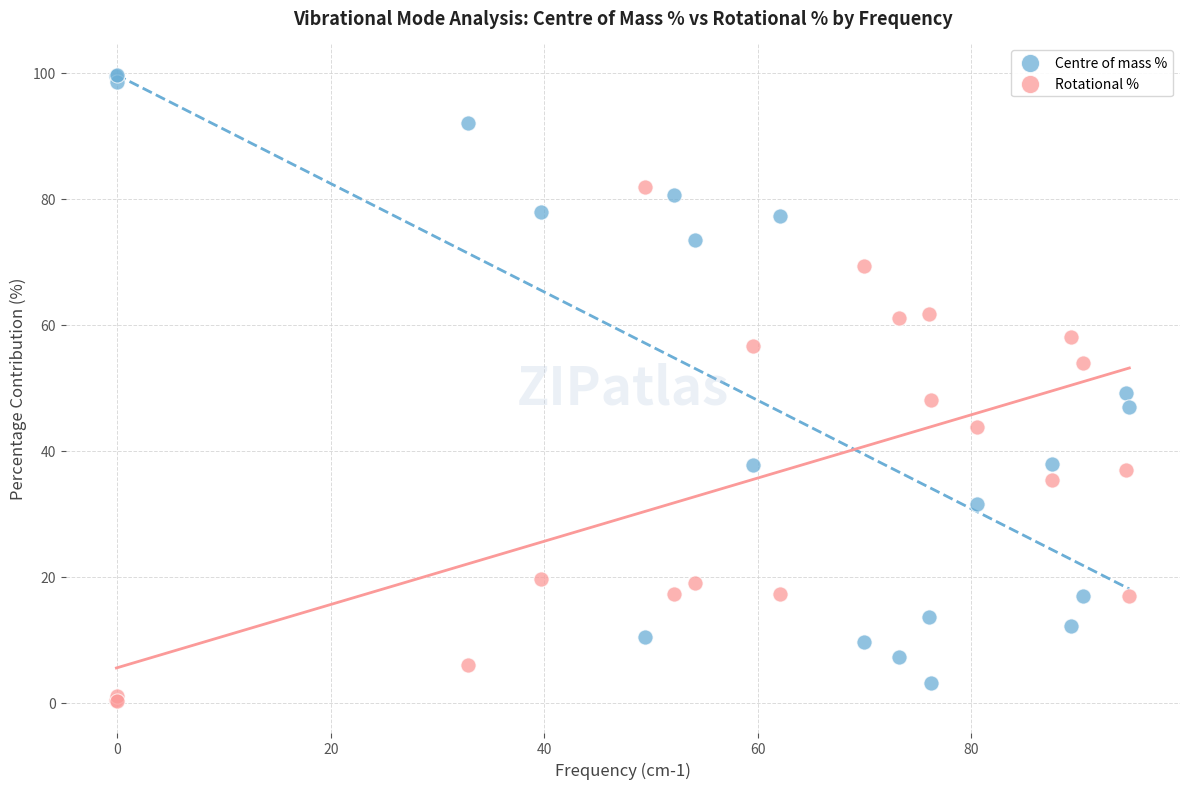

Which series contains the lowest Y value?

Rotational %